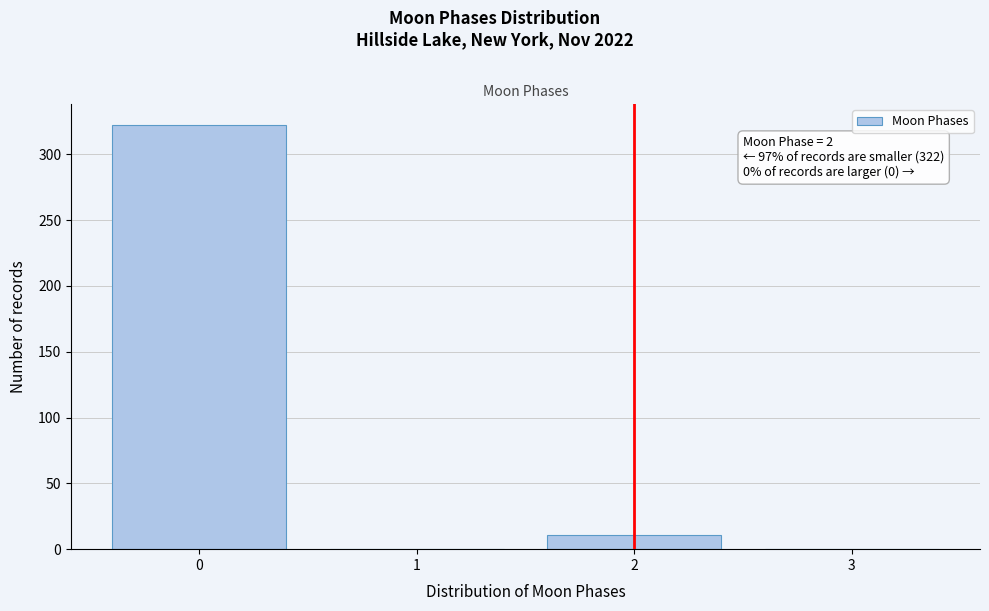

Reading right to left, transcribe all the data shown in this chart.

3=0	2=11	1=0	0=322